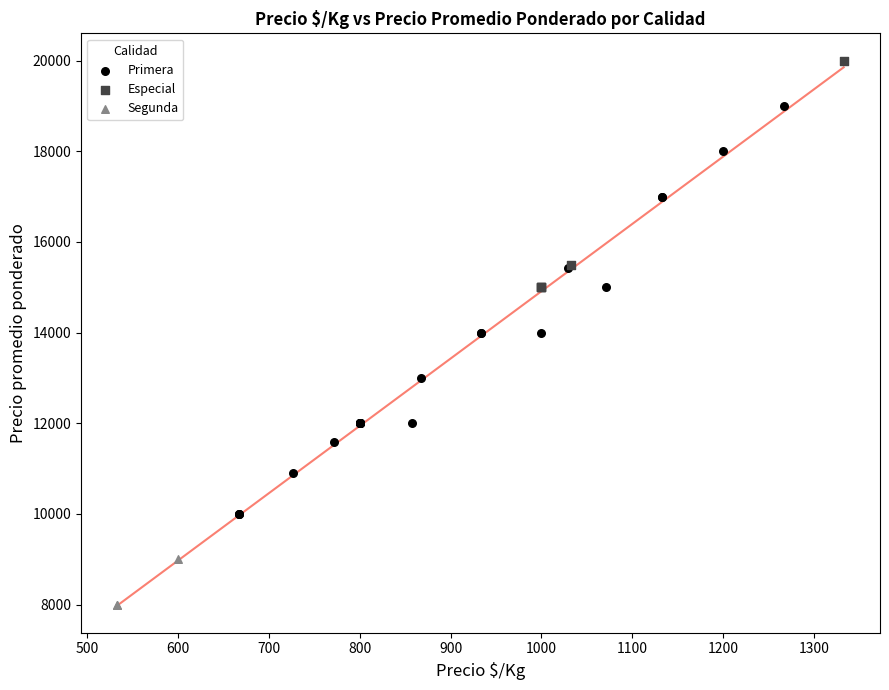

Which series has the widest spread of Y values?

Primera